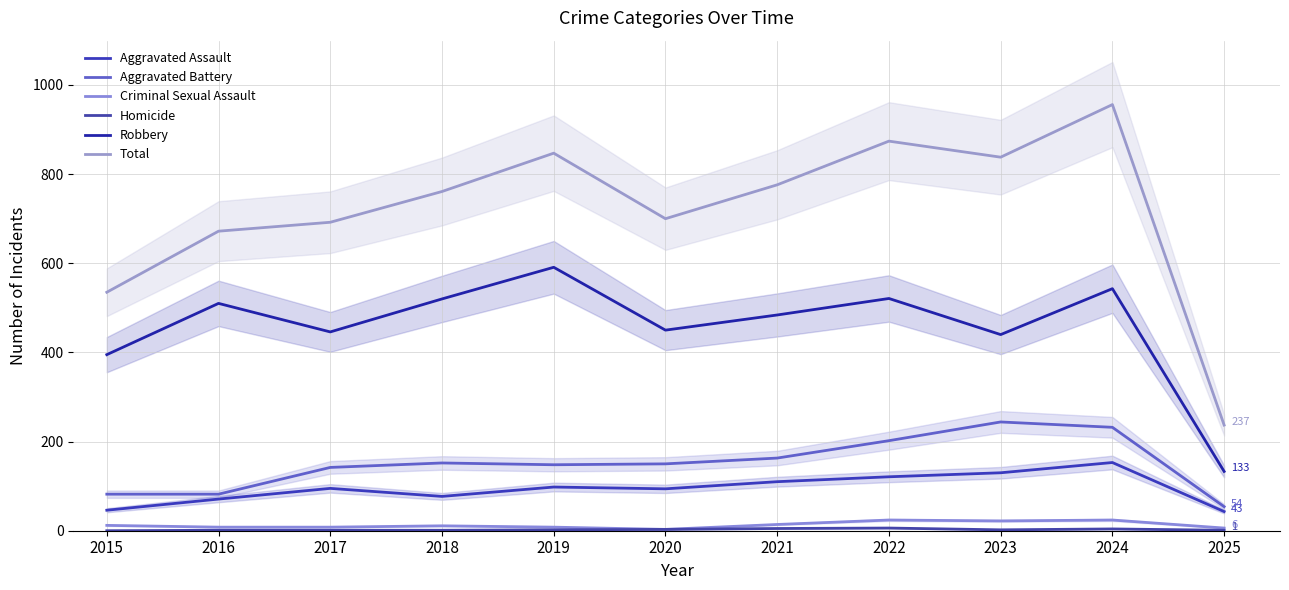

True or false: Total and Aggravated Battery intersect in this chart.

False